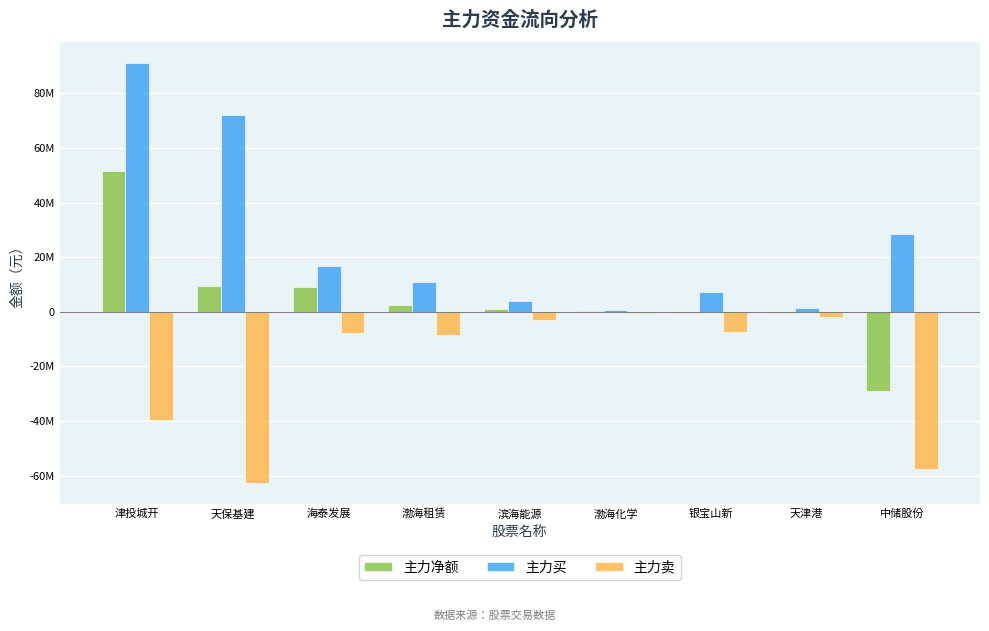

Rank the series by their average value, from lowest to highest.

主力卖, 主力净额, 主力买